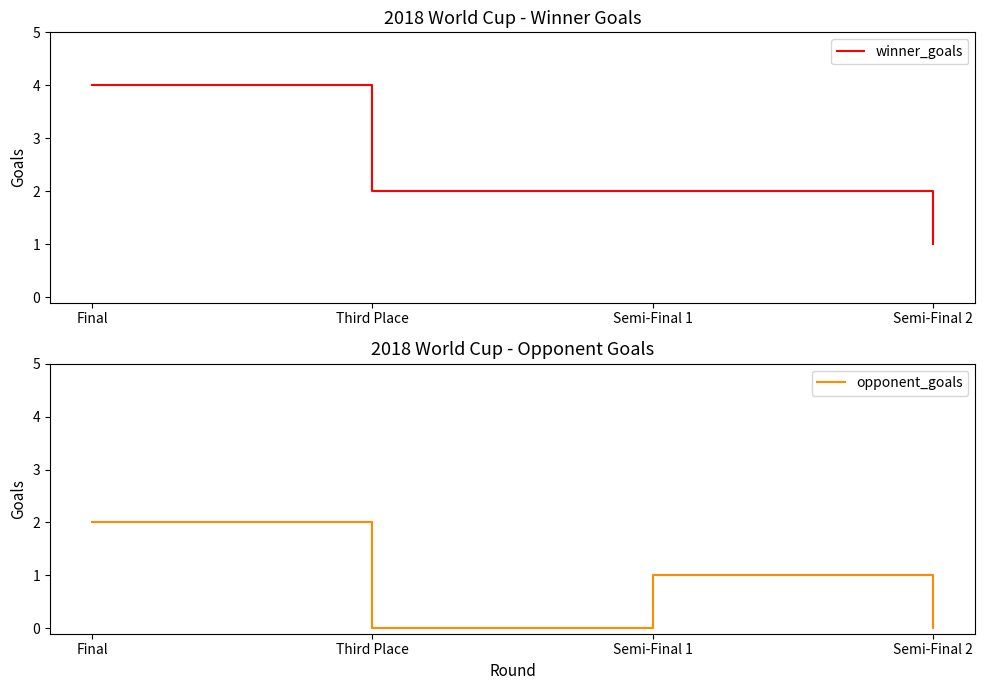

What is the average value of the winner_goals series?

2